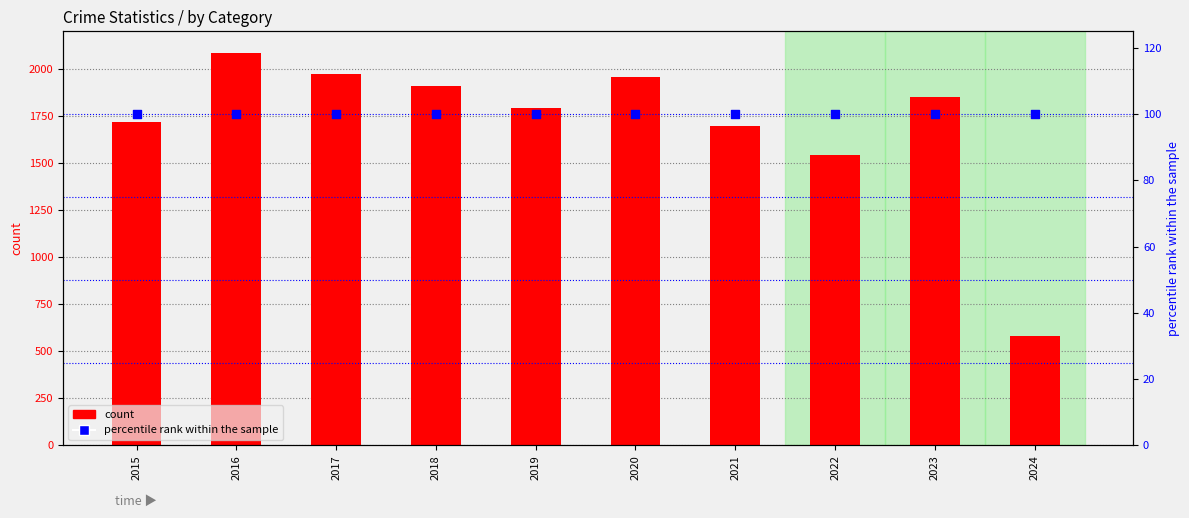

Which series contains the highest Y value?

count